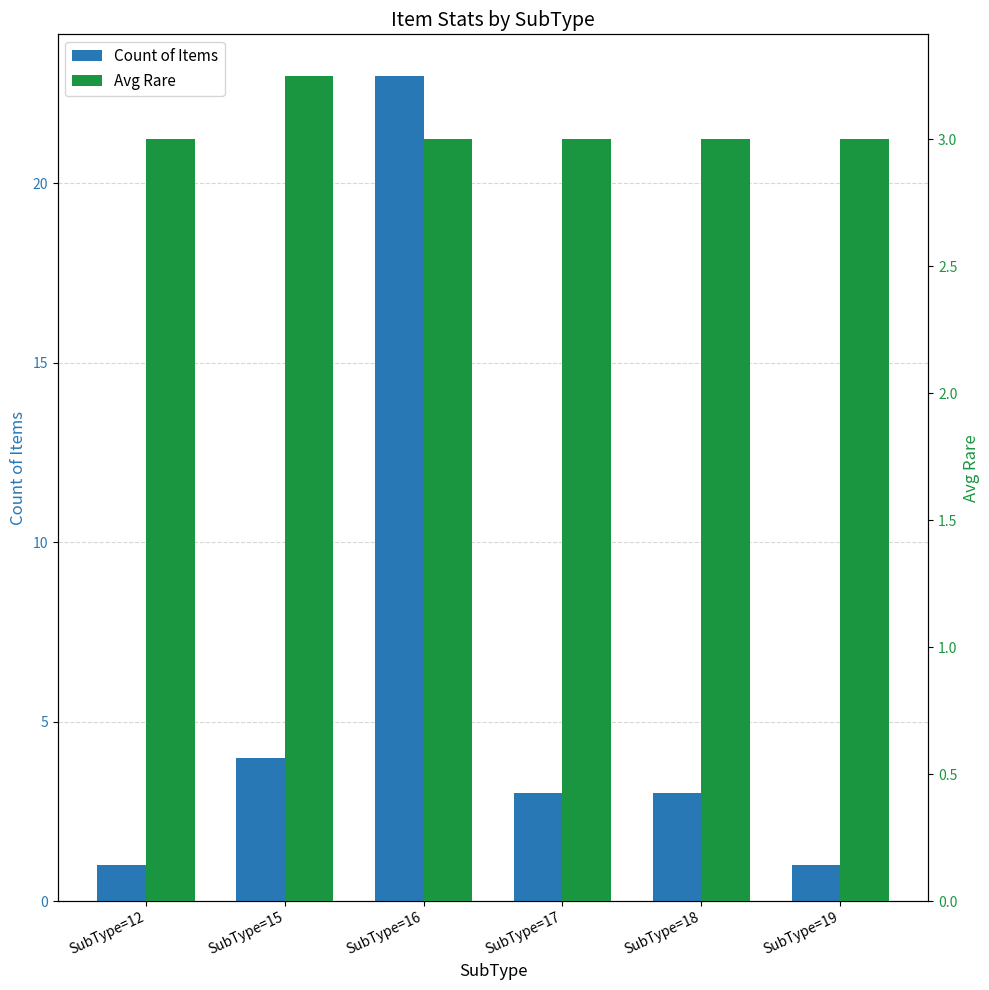

What is the difference between the Count of Items values at SubType=16 and SubType=18?

20.0